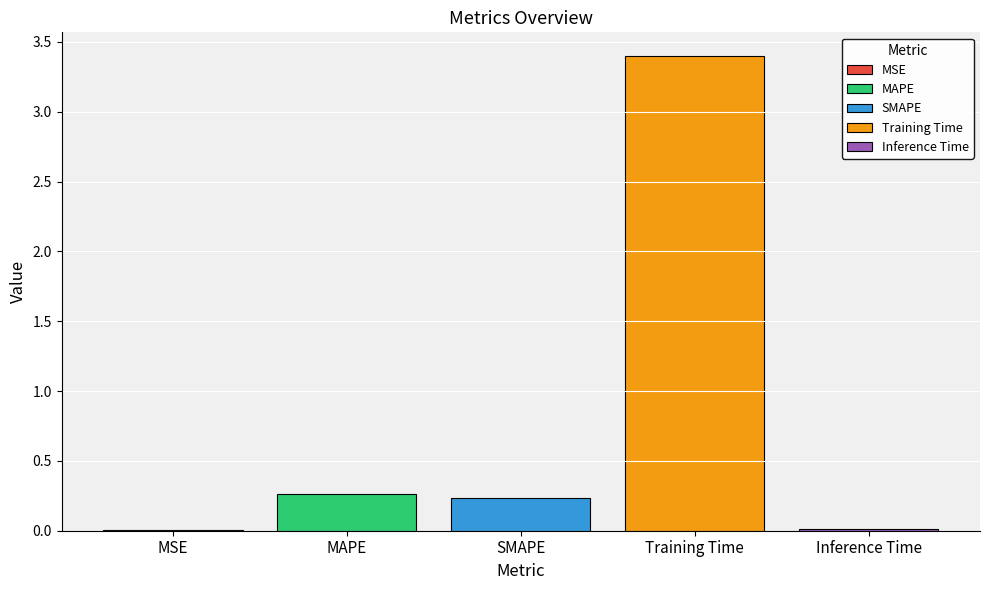

How many series are shown in this chart?

5